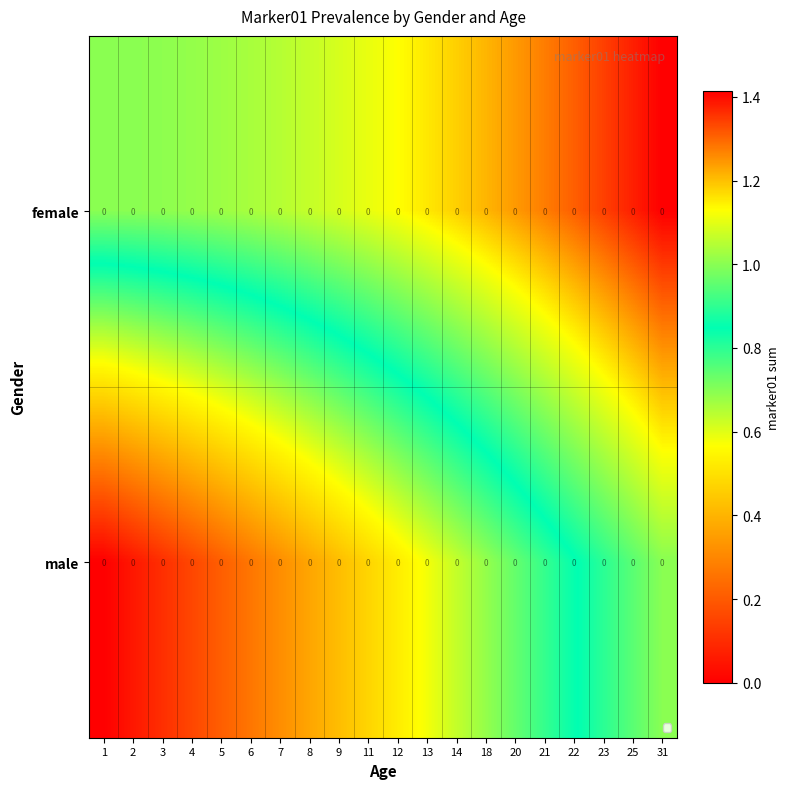

What is the difference between the male values at 9 and 4?

0.3